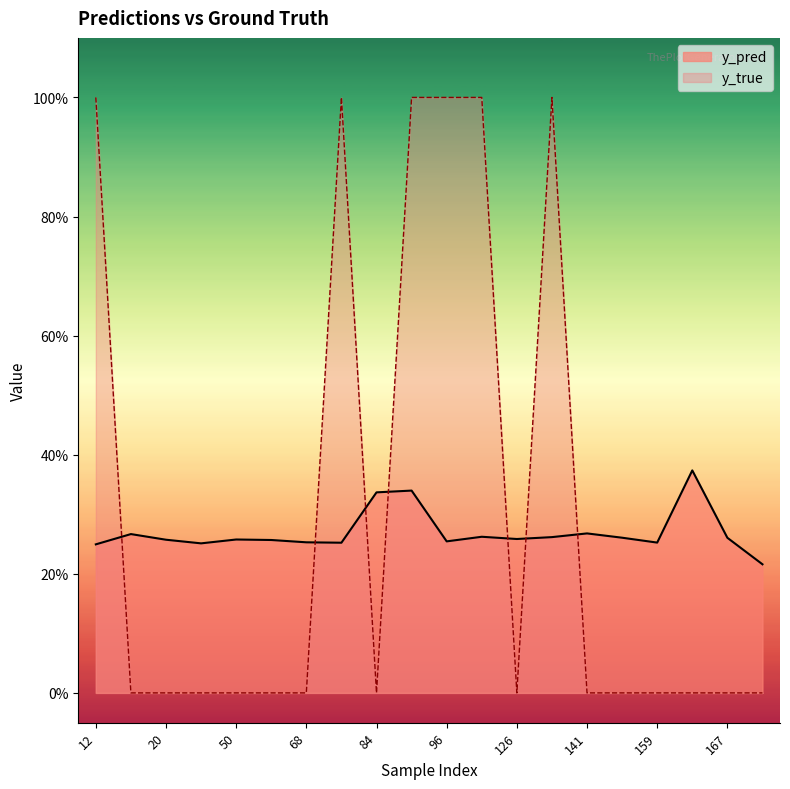

Where do y_true and y_pred first cross each other?

12 and 15